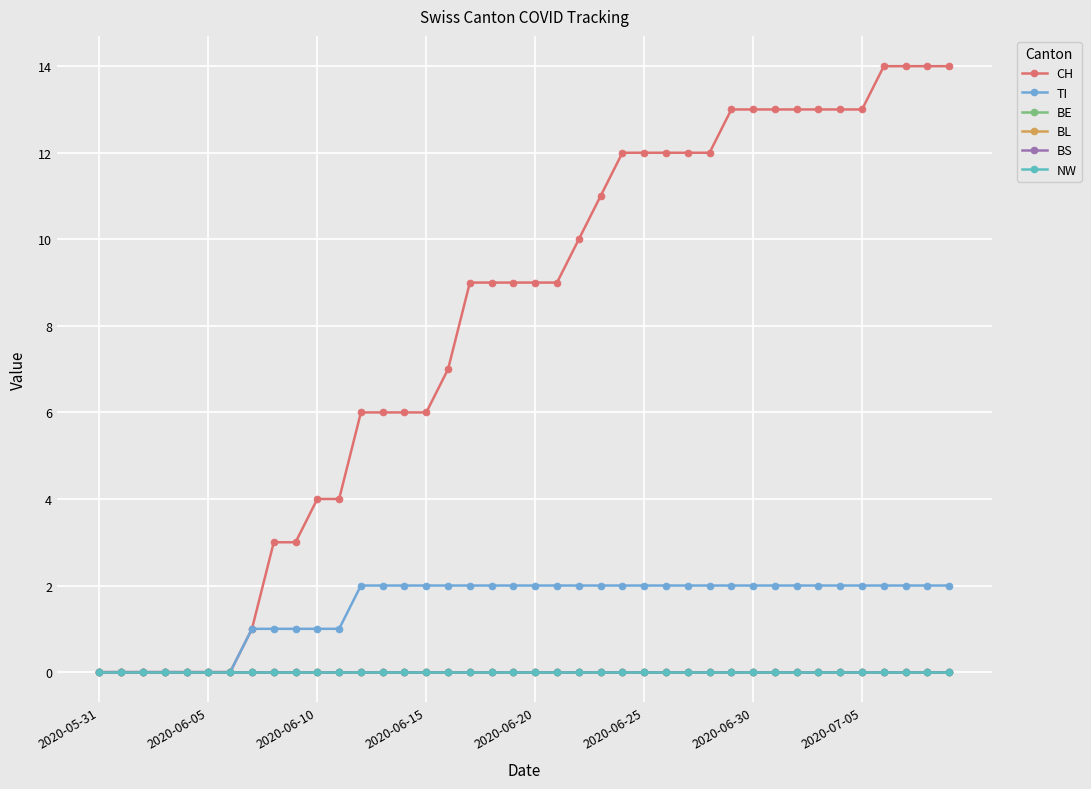

Is this an area chart (filled region under the line)?

No